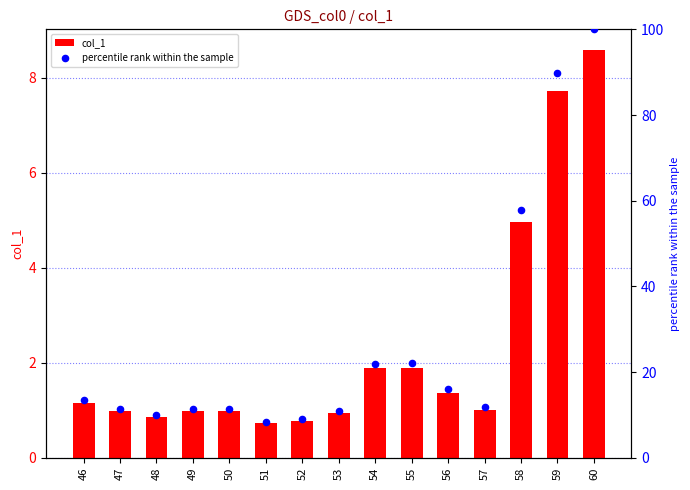

Which series has the widest spread of Y values?

percentile rank within the sample